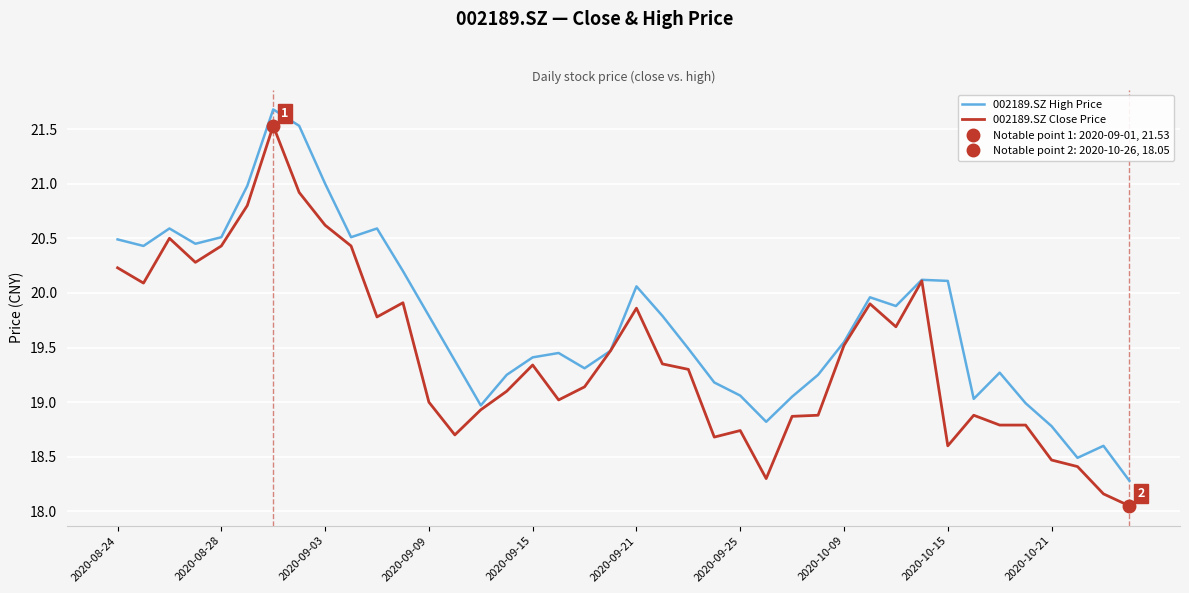

What is the highest value of the 002189.SZ Close Price series?

21.5